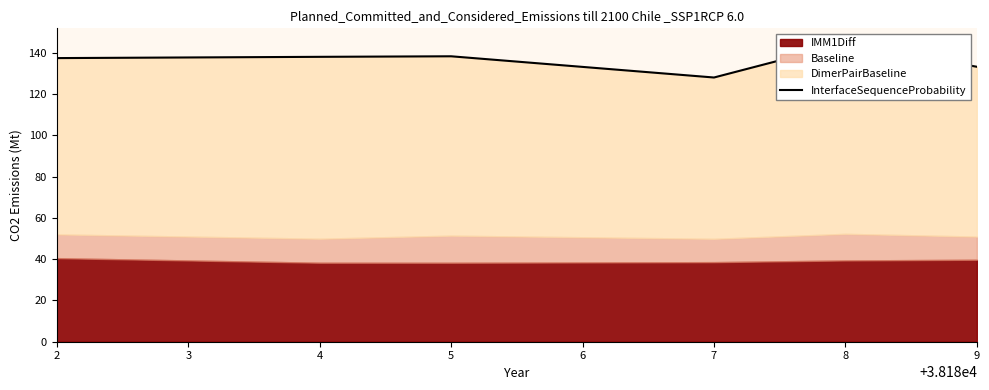

How many interior local peaks (higher than both neighbors) does the data have?

2